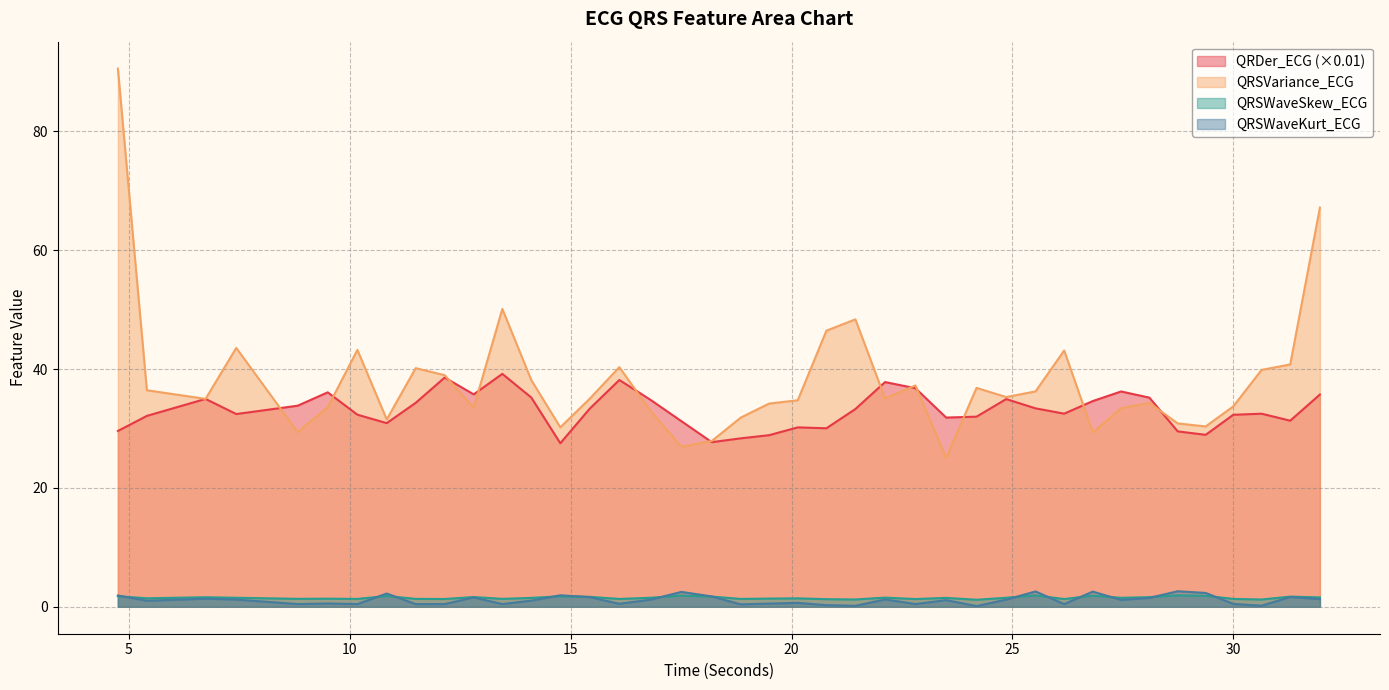

Read the QRSWaveKurt_ECG value at 4.75.

1.9